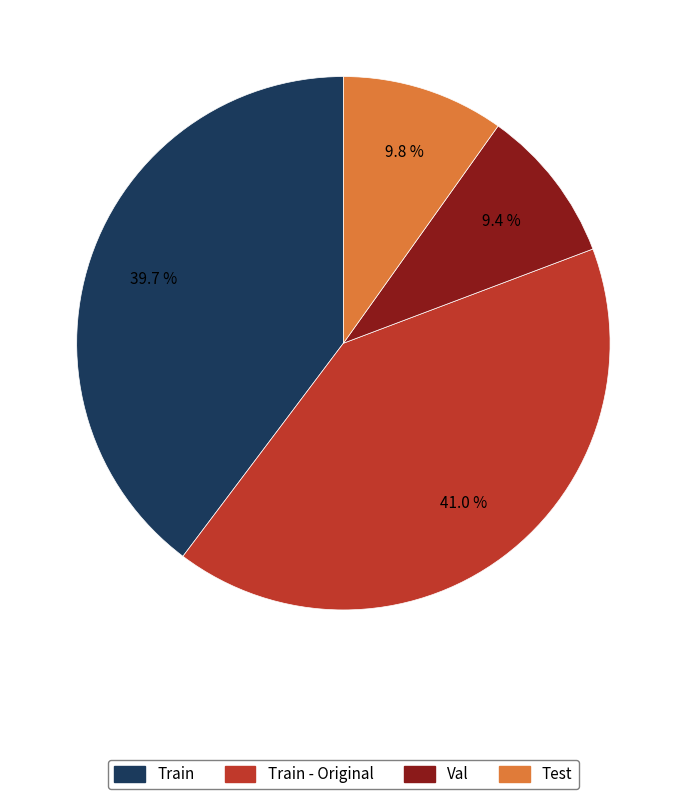

Does any single category account for the majority?

No